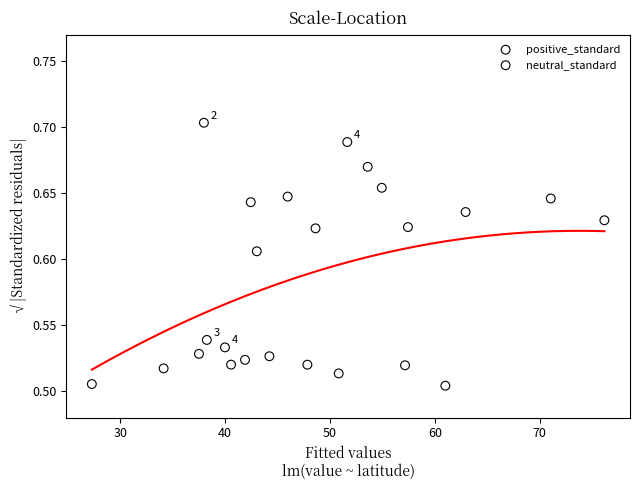

Which series has the widest spread of Y values?

neutral_standard